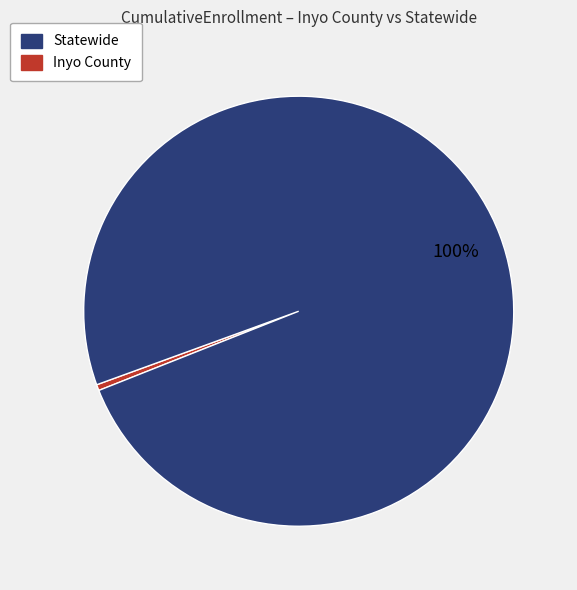

To the nearest percent, what is the average slice percentage?

50%